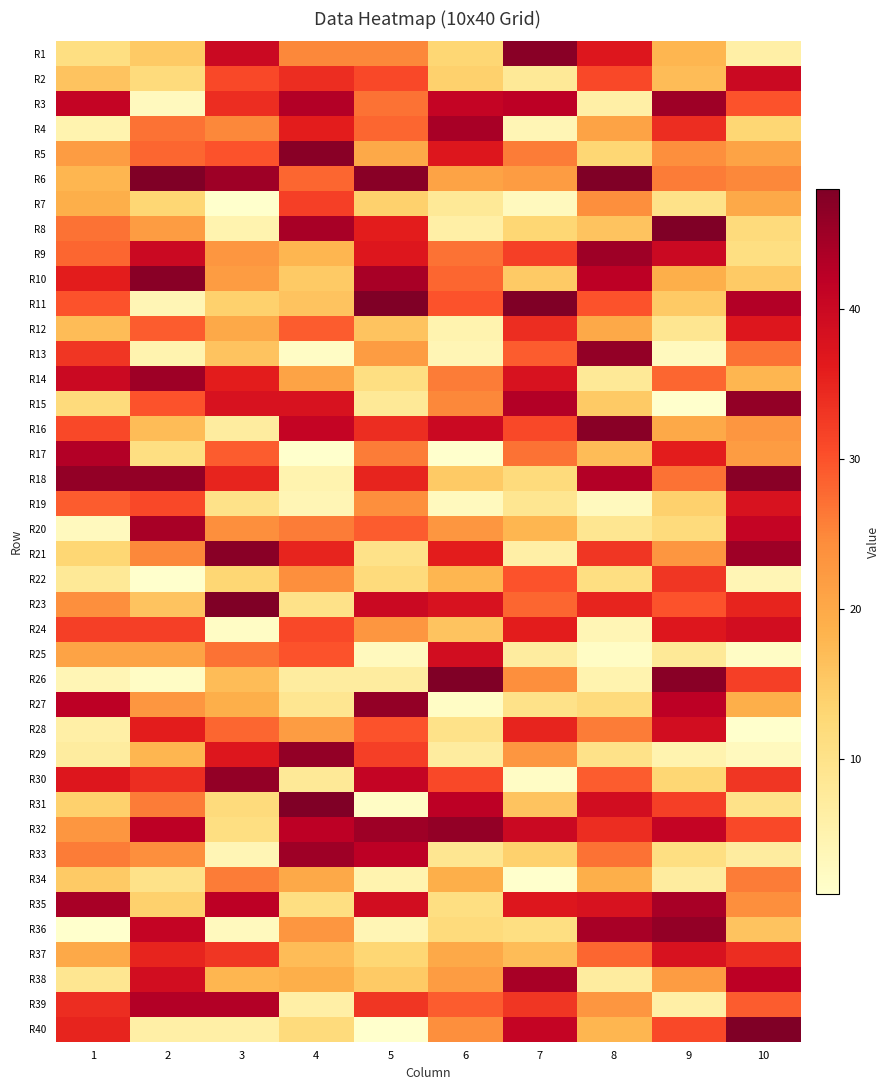

Reading left to right, transcribe all the data shown in this chart.

R1: 1=11	2=15	3=40	4=25	5=25	6=13	7=47	8=37	9=18	10=6
R2: 1=16	2=12	3=31	4=34	5=31	6=14	7=8	8=31	9=17	10=40
R3: 1=41	2=3	3=34	4=43	5=27	6=41	7=42	8=6	9=45	10=30
R4: 1=5	2=27	3=25	4=36	5=28	6=44	7=4	8=21	9=34	10=13
R5: 1=22	2=28	3=30	4=47	5=20	6=37	7=26	8=13	9=24	10=21
R6: 1=18	2=48	3=45	4=28	5=47	6=21	7=22	8=48	9=26	10=25
R7: 1=19	2=13	3=1	4=32	5=14	6=8	7=3	8=24	9=10	10=20
R8: 1=27	2=22	3=5	4=44	5=36	6=6	7=13	8=16	9=48	10=12
R9: 1=28	2=40	3=23	4=18	5=37	6=27	7=32	8=45	9=40	10=11
R10: 1=36	2=47	3=22	4=15	5=44	6=28	7=15	8=42	9=19	10=15
R11: 1=30	2=4	3=14	4=16	5=48	6=30	7=48	8=30	9=15	10=43
R12: 1=17	2=29	3=20	4=29	5=16	6=5	7=34	8=20	9=9	10=37
R13: 1=33	2=5	3=16	4=2	5=22	6=4	7=29	8=46	9=3	10=27
R14: 1=40	2=45	3=36	4=21	5=11	6=26	7=38	8=8	9=28	10=18
R15: 1=12	2=30	3=38	4=38	5=8	6=25	7=43	8=15	9=1	10=46
R16: 1=31	2=17	3=7	4=41	5=34	6=40	7=31	8=47	9=20	10=23
R17: 1=43	2=11	3=29	4=1	5=26	6=1	7=27	8=17	9=36	10=22
R18: 1=46	2=46	3=35	4=5	5=35	6=15	7=12	8=43	9=27	10=47
R19: 1=29	2=31	3=10	4=4	5=24	6=3	7=9	8=3	9=14	10=38
R20: 1=3	2=44	3=24	4=26	5=29	6=23	7=18	8=9	9=12	10=41
R21: 1=13	2=25	3=47	4=35	5=10	6=36	7=6	8=33	9=23	10=45
R22: 1=8	2=1	3=13	4=24	5=12	6=18	7=30	8=11	9=33	10=4
R23: 1=24	2=16	3=48	4=10	5=40	6=38	7=28	8=35	9=30	10=35
R24: 1=32	2=32	3=2	4=31	5=23	6=16	7=36	8=4	9=37	10=39
R25: 1=21	2=21	3=27	4=30	5=3	6=39	7=7	8=2	9=8	10=2
R26: 1=4	2=2	3=17	4=7	5=7	6=48	7=24	8=5	9=47	10=32
R27: 1=42	2=23	3=19	4=9	5=46	6=2	7=10	8=12	9=42	10=19
R28: 1=6	2=36	3=28	4=22	5=30	6=10	7=35	8=26	9=39	10=1
R29: 1=7	2=18	3=37	4=46	5=32	6=7	7=23	8=10	9=5	10=3
R30: 1=37	2=34	3=46	4=8	5=41	6=31	7=2	8=29	9=13	10=33
R31: 1=14	2=26	3=12	4=48	5=2	6=42	7=16	8=39	9=32	10=10
R32: 1=23	2=42	3=11	4=42	5=45	6=46	7=40	8=34	9=41	10=31
R33: 1=26	2=24	3=4	4=45	5=42	6=9	7=14	8=27	9=11	10=7
R34: 1=15	2=10	3=26	4=20	5=5	6=19	7=1	8=19	9=7	10=26
R35: 1=44	2=14	3=42	4=11	5=39	6=11	7=37	8=38	9=44	10=24
R36: 1=1	2=41	3=3	4=23	5=4	6=12	7=11	8=44	9=46	10=16
R37: 1=20	2=35	3=33	4=17	5=13	6=20	7=17	8=28	9=38	10=34
R38: 1=9	2=39	3=18	4=19	5=15	6=22	7=44	8=7	9=22	10=42
R39: 1=34	2=43	3=43	4=6	5=33	6=29	7=33	8=23	9=6	10=29
R40: 1=35	2=6	3=6	4=12	5=1	6=24	7=41	8=18	9=31	10=48